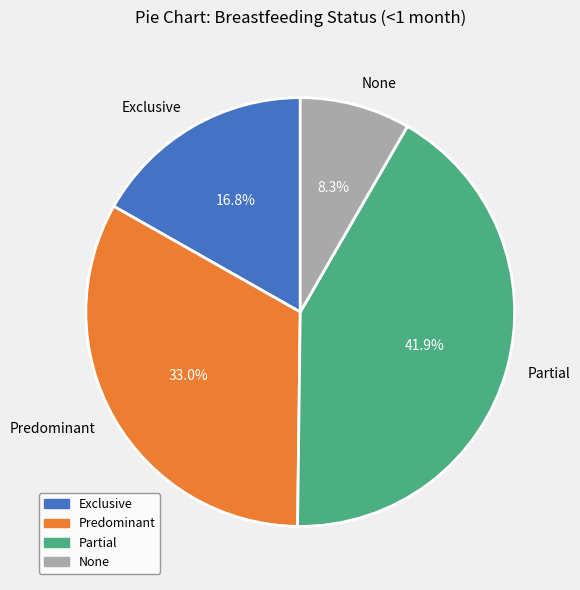

Which has a higher value, None or Predominant?

Predominant